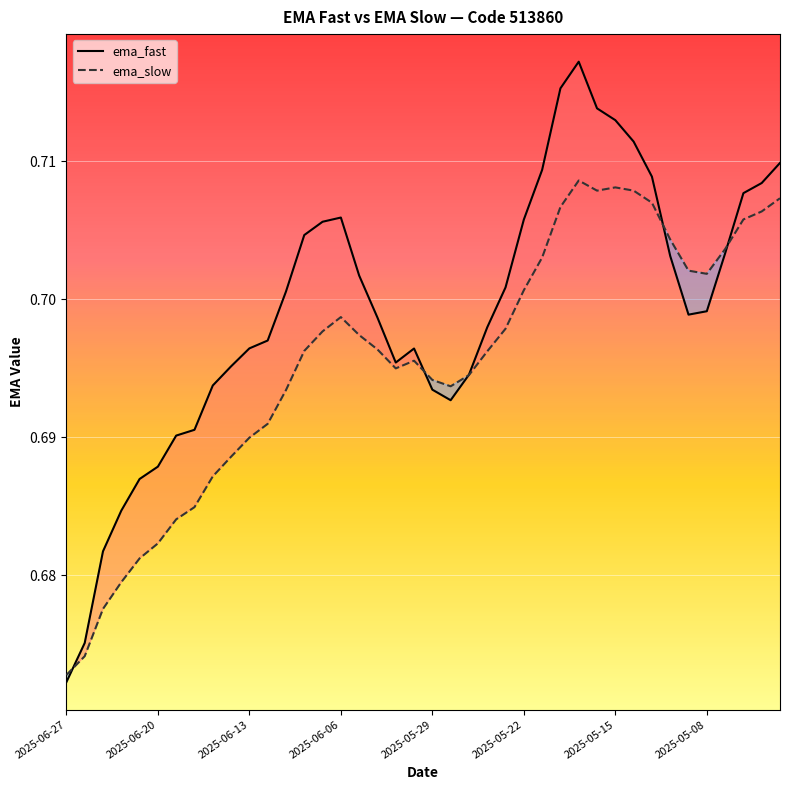

What is the average value of the ema_slow series?

0.7